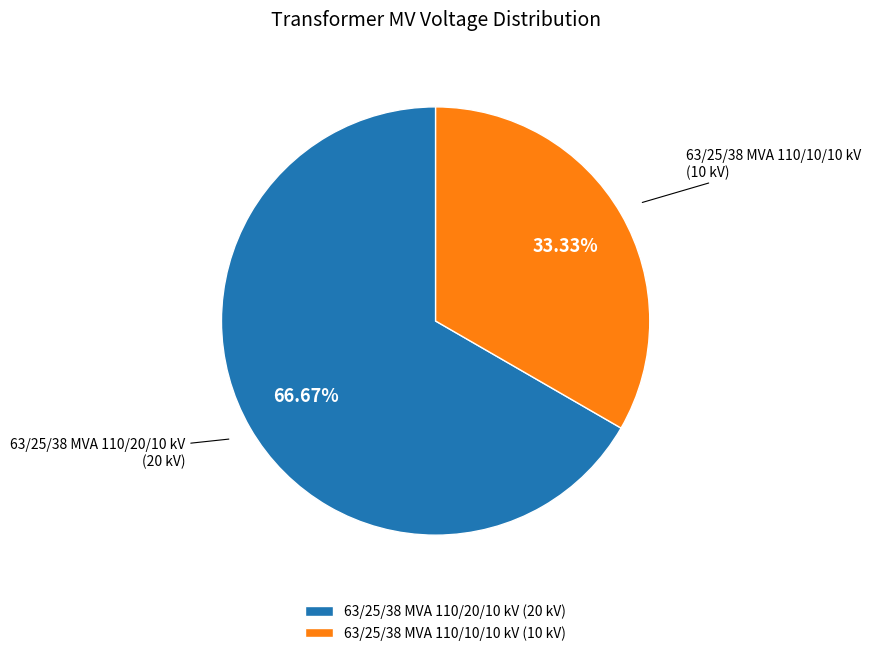

Is it true that 63/25/38 MVA 110/20/10 kV is 72% of the pie?

False